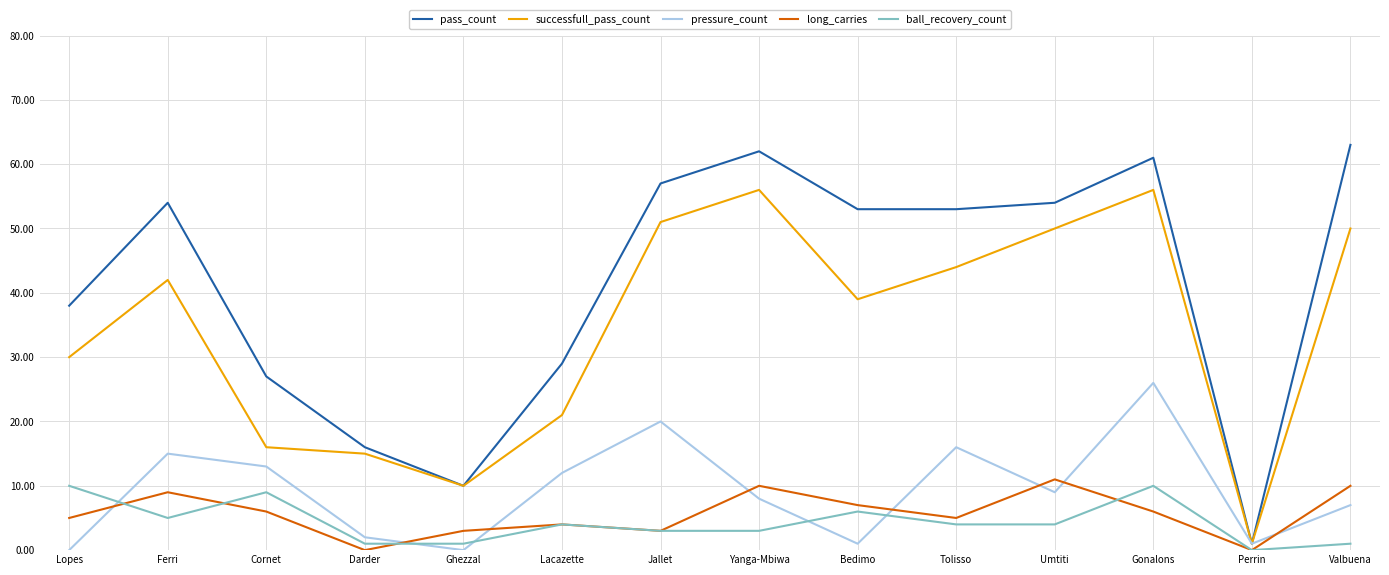

The successfull_pass_count series shows 42 at Ferri. True or false?

True